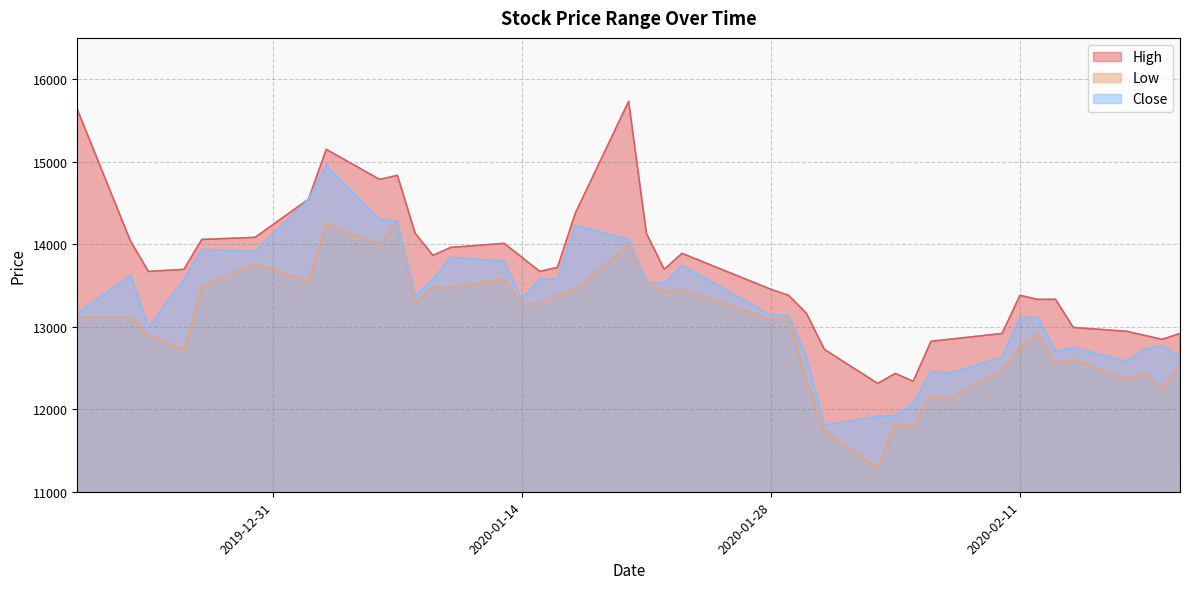

How many interior local peaks does the High series have?

8